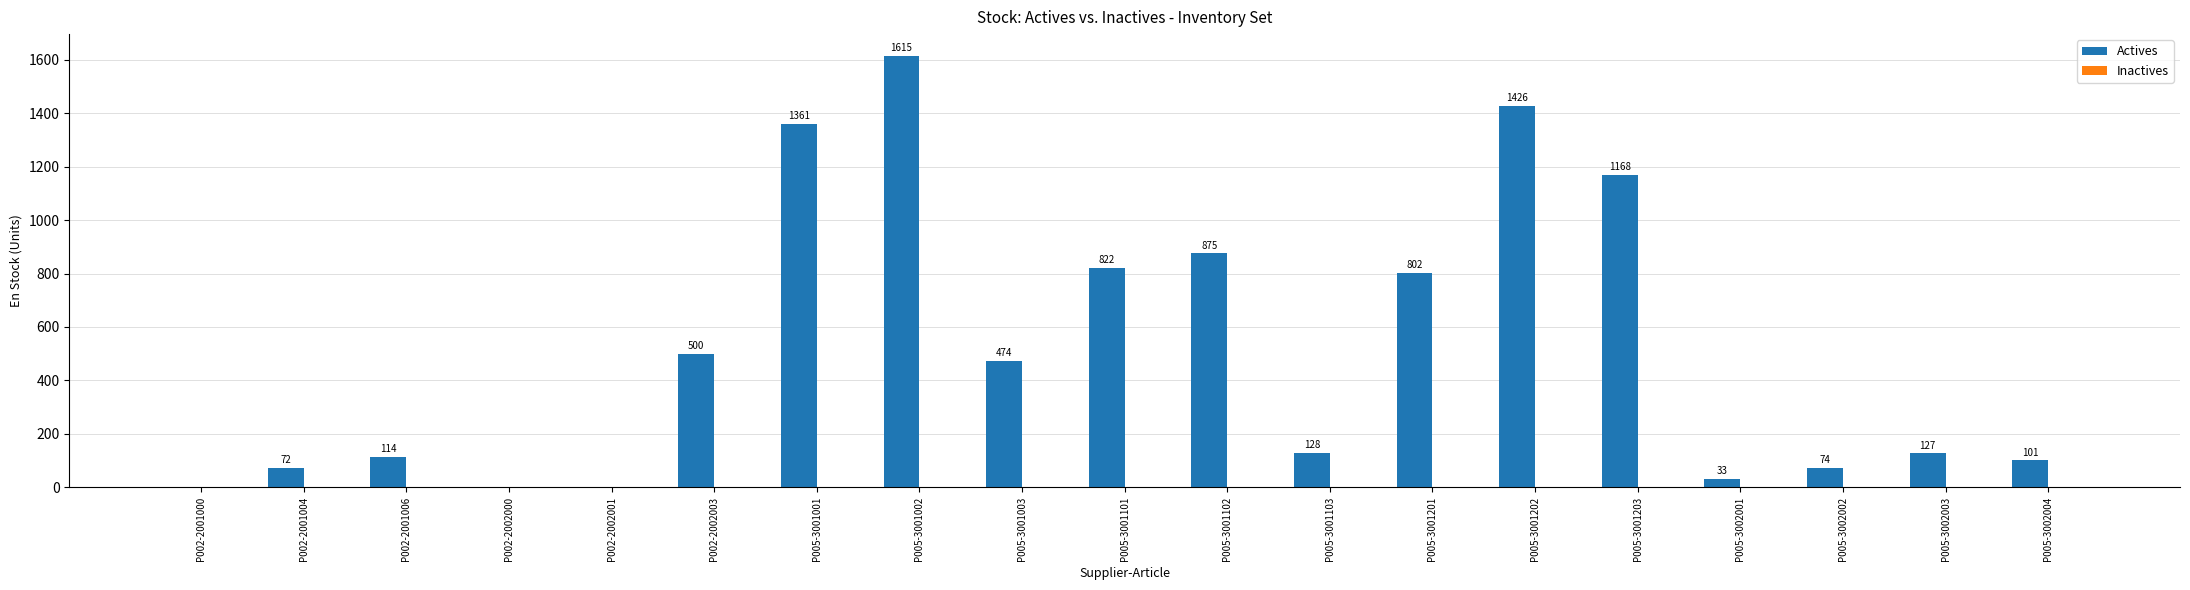

At which label does the data first exceed 128?

P002-2002003